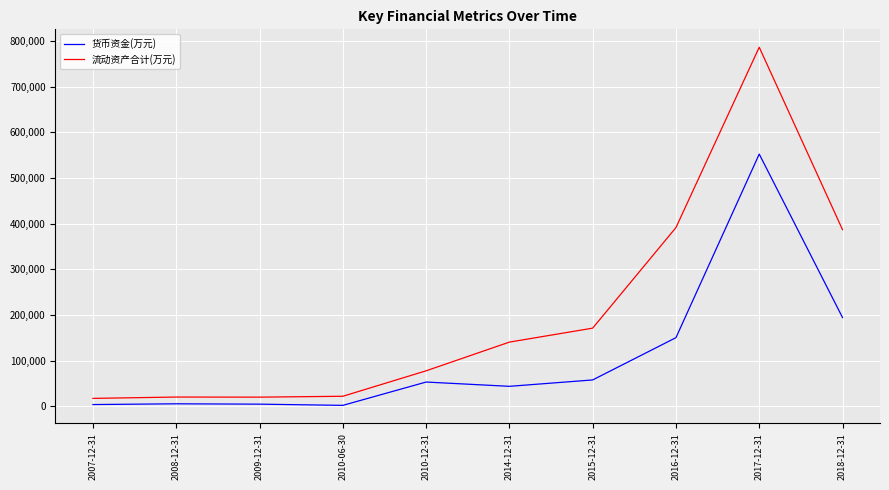

What is the sum of all 流动资产合计(万元) values?

2032909